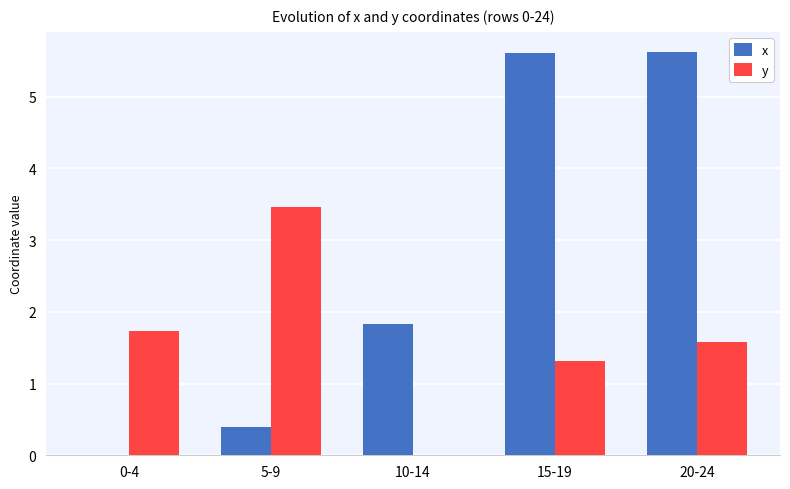

At which category is the sum across all series the highest?

20-24